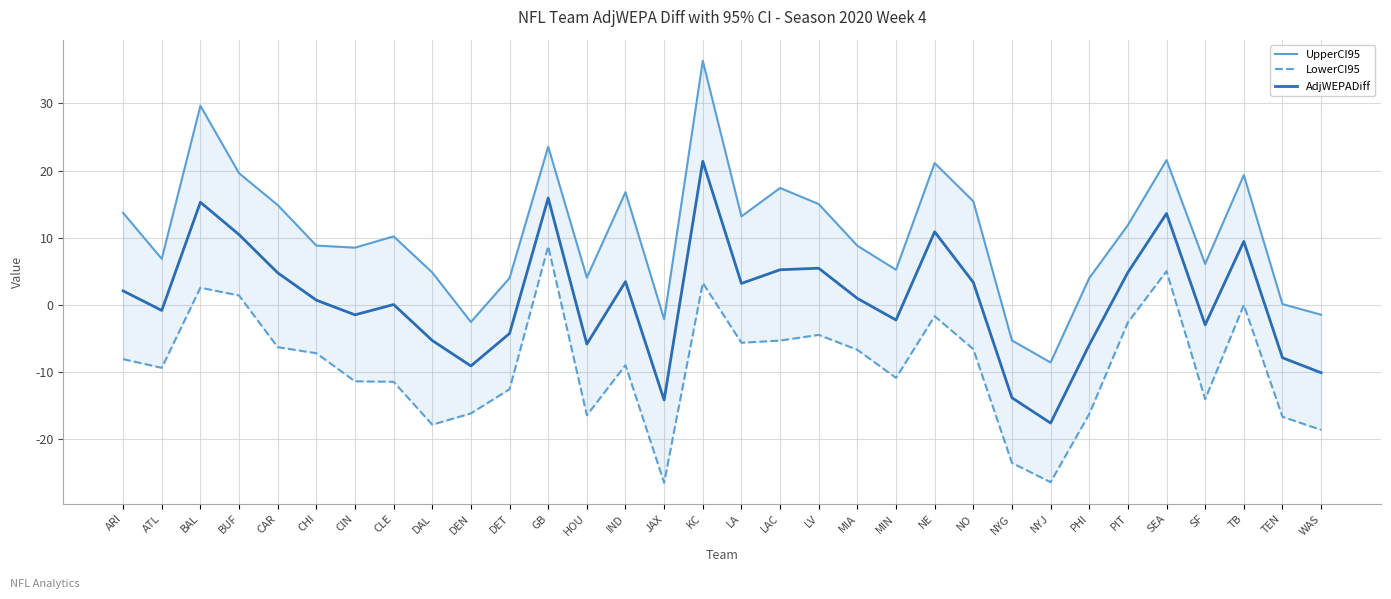

Reading left to right, extract all data points from this chart.

UpperCI95: ARI=13.7	ATL=6.9	BAL=29.6	BUF=19.6	CAR=14.9	CHI=8.8	CIN=8.5	CLE=10.2	DAL=4.8	DEN=-2.6	DET=4.0	GB=23.5	HOU=4.1	IND=16.8	JAX=-2.1	KC=36.3	LA=13.2	LAC=17.4	LV=15.0	MIA=8.8	MIN=5.2	NE=21.1	NO=15.4	NYG=-5.3	NYJ=-8.6	PHI=4.0	PIT=11.9	SEA=21.6	SF=6.1	TB=19.3	TEN=0.1	WAS=-1.5
LowerCI95: ARI=-8.1	ATL=-9.4	BAL=2.6	BUF=1.4	CAR=-6.3	CHI=-7.2	CIN=-11.4	CLE=-11.5	DAL=-17.8	DEN=-16.2	DET=-12.6	GB=8.7	HOU=-16.4	IND=-9.0	JAX=-26.5	KC=3.3	LA=-5.6	LAC=-5.3	LV=-4.5	MIA=-6.7	MIN=-10.9	NE=-1.7	NO=-6.6	NYG=-23.5	NYJ=-26.4	PHI=-16.3	PIT=-2.6	SEA=5.0	SF=-14.0	TB=-0.0	TEN=-16.7	WAS=-18.6
AdjWEPADiff: ARI=2.1	ATL=-0.8	BAL=15.3	BUF=10.5	CAR=4.8	CHI=0.7	CIN=-1.5	CLE=0.0	DAL=-5.3	DEN=-9.1	DET=-4.3	GB=15.9	HOU=-5.8	IND=3.5	JAX=-14.2	KC=21.4	LA=3.2	LAC=5.2	LV=5.5	MIA=1.0	MIN=-2.3	NE=10.9	NO=3.3	NYG=-13.8	NYJ=-17.6	PHI=-6.0	PIT=4.8	SEA=13.6	SF=-3.0	TB=9.4	TEN=-7.9	WAS=-10.1